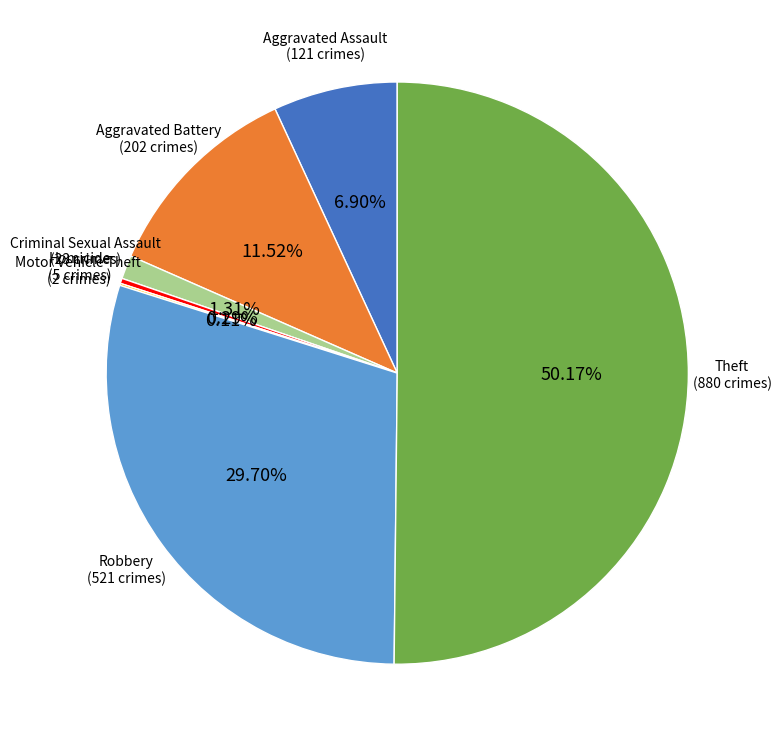

Approximately how many times larger is the value at Robbery compared to Theft?

0.6